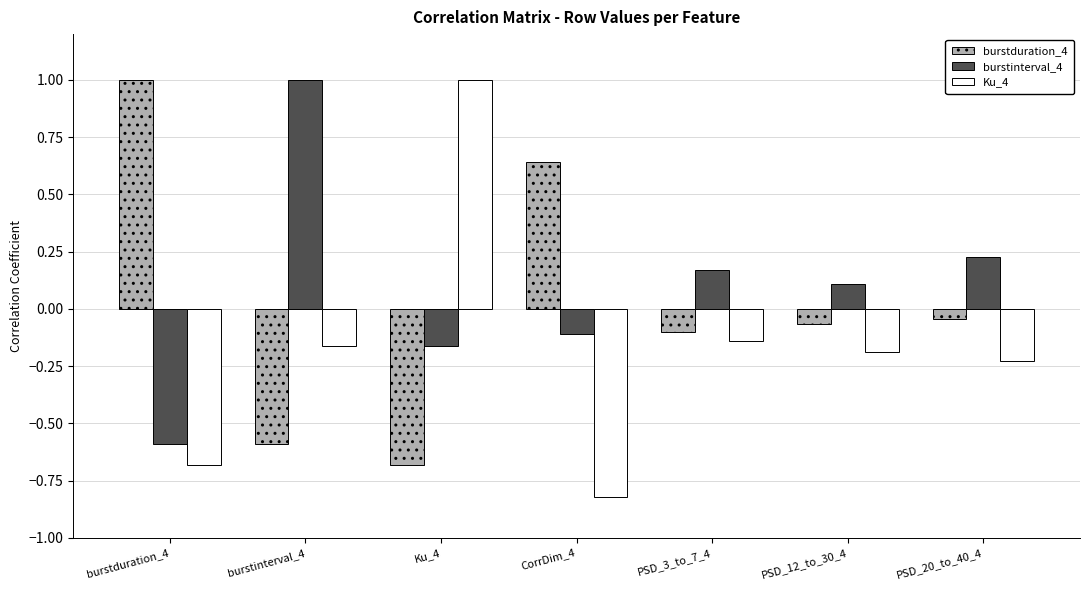

How many negative values does the Ku_4 series have?

6